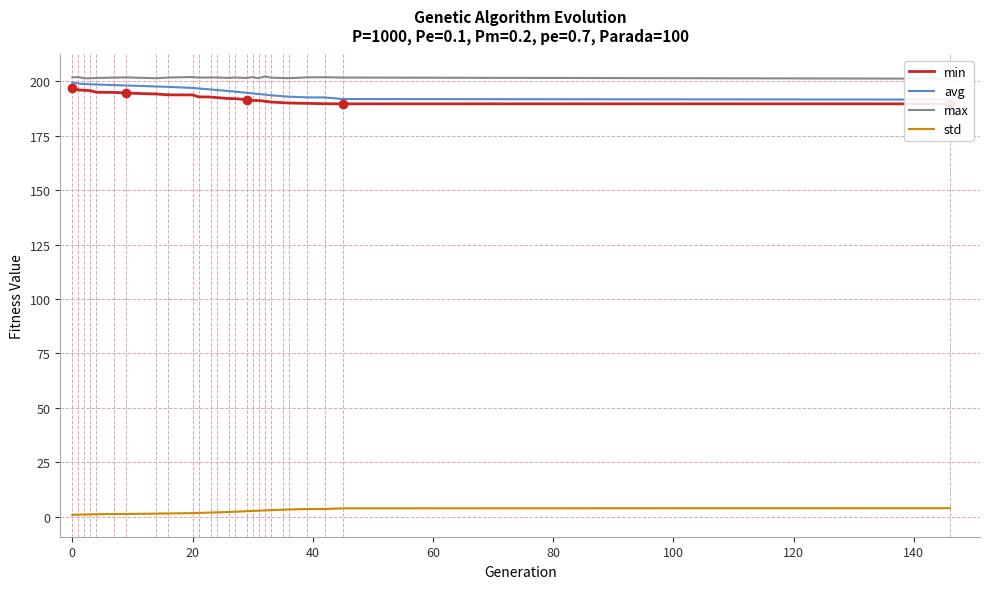

What is the lowest value of the max series?

201.2